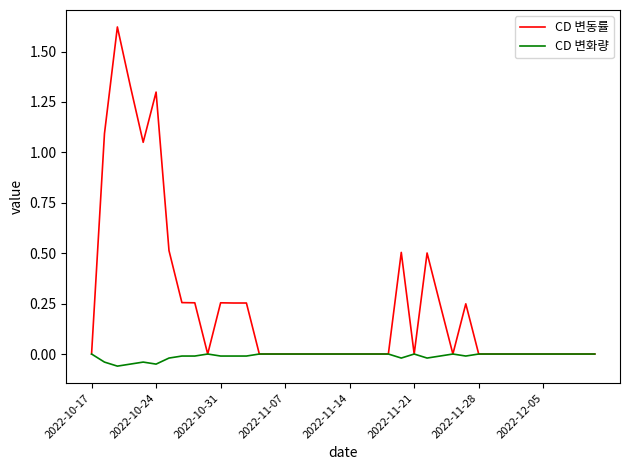

Which series has the largest total across all categories?

CD 변동률